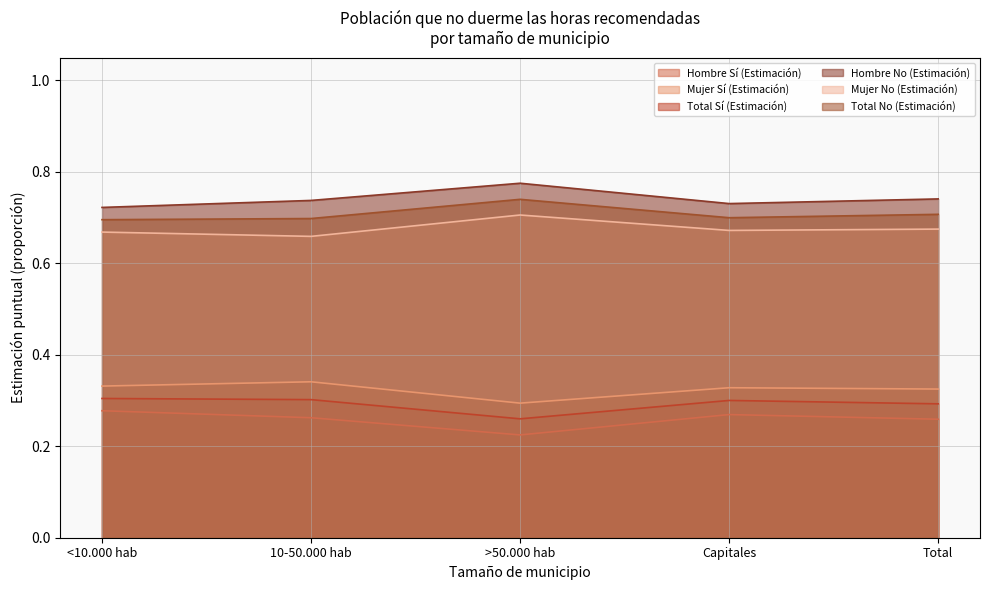

At how many categories does at least one series exceed 0?

5